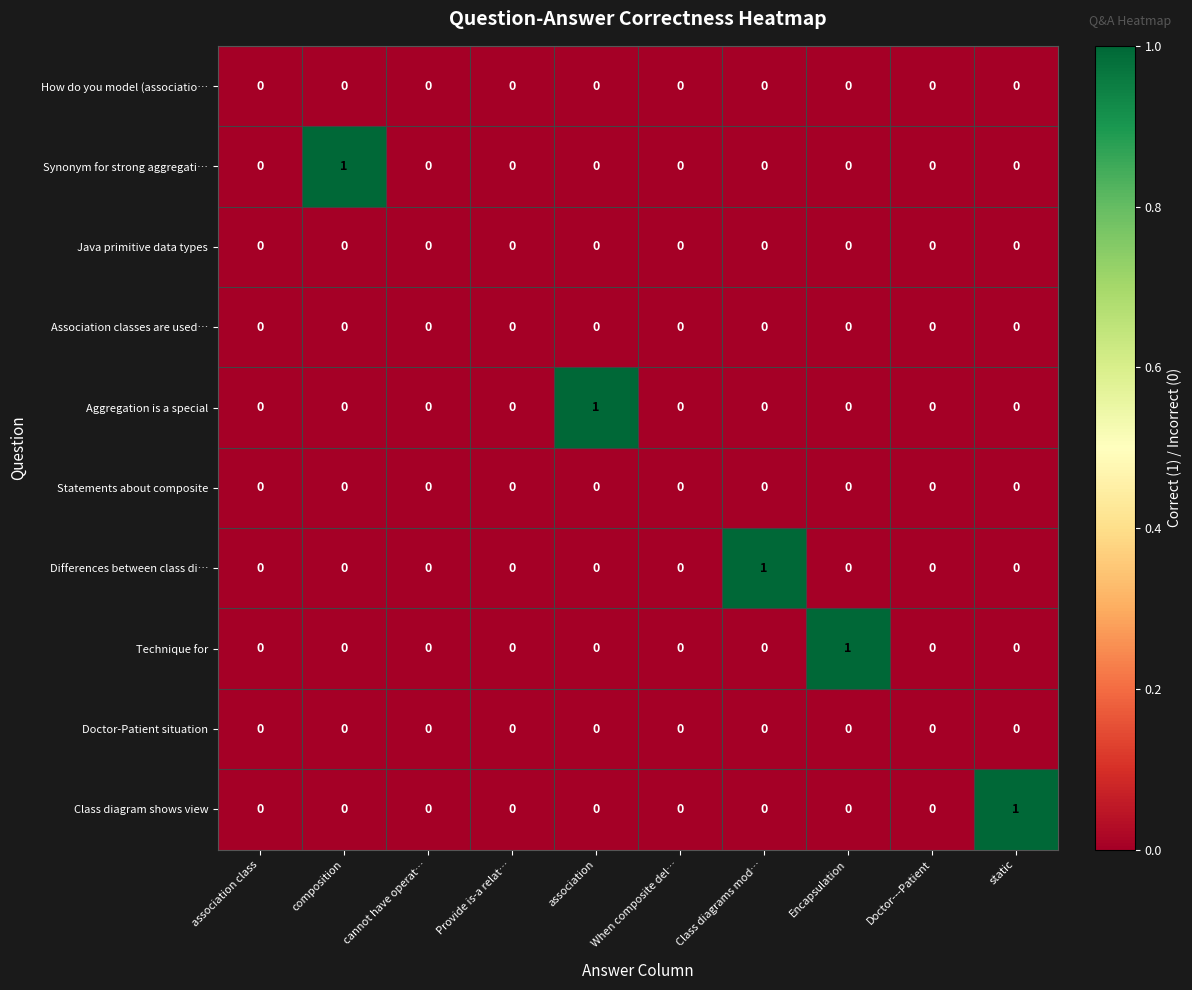

Which series changed the most between composition and cannot have operat…?

Synonym for strong aggregati…